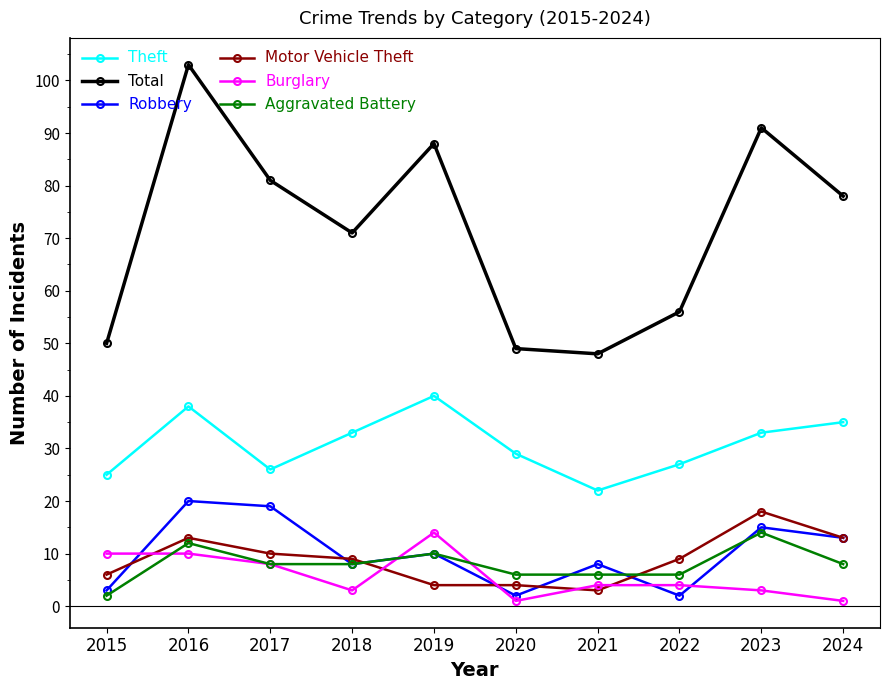

What is the sum of all Theft values?

308